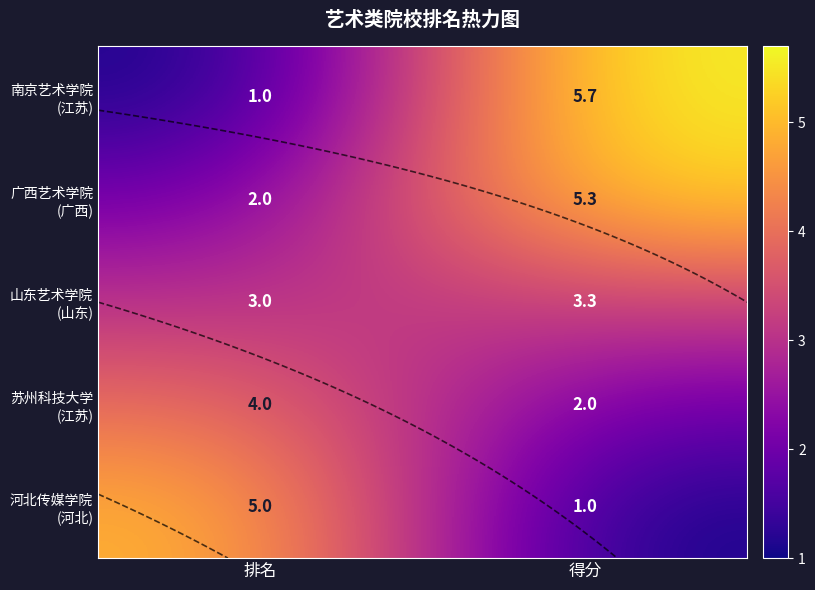

Is it true that 广西艺术学院 (广西) equals 3.2 at 排名?

False